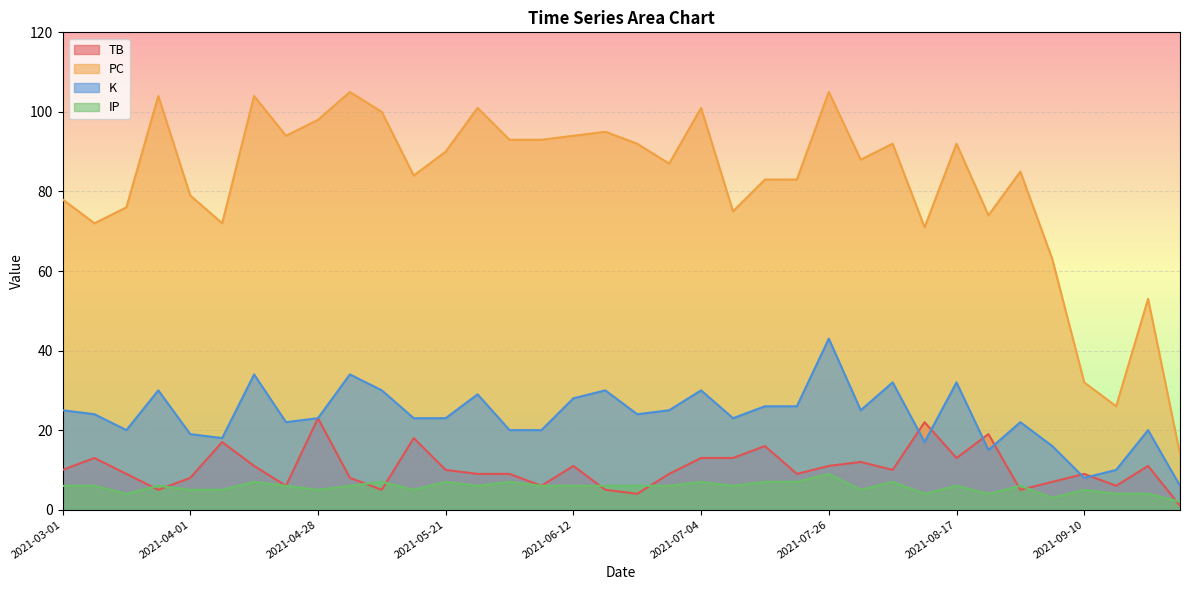

List the labels in order of K value, largest first.

2021-07-26, 2021-04-18, 2021-05-04, 2021-08-06, 2021-08-17, 2021-03-26, 2021-05-09, 2021-06-17, 2021-07-04, 2021-05-27, 2021-06-12, 2021-07-16, 2021-07-21, 2021-03-01, 2021-06-28, 2021-07-31, 2021-03-11, 2021-06-22, 2021-04-28, 2021-05-16, 2021-05-21, 2021-07-09, 2021-04-23, 2021-08-29, 2021-03-17, 2021-06-01, 2021-06-06, 2021-09-22, 2021-04-01, 2021-04-07, 2021-08-12, 2021-09-04, 2021-08-23, 2021-09-16, 2021-09-10, 2021-09-29